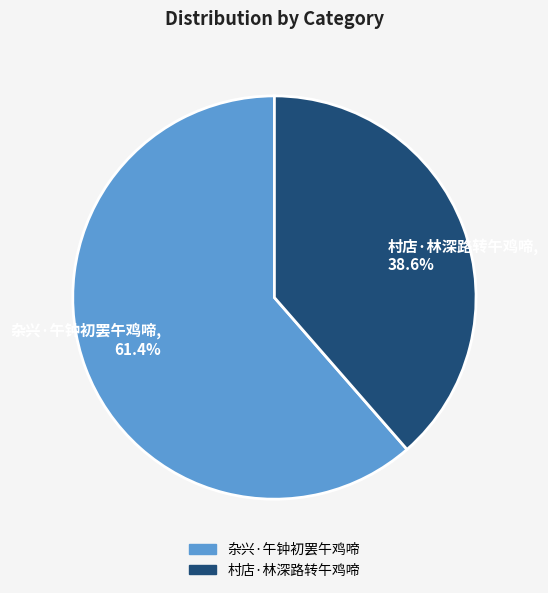

Is there a majority slice in this chart?

Yes